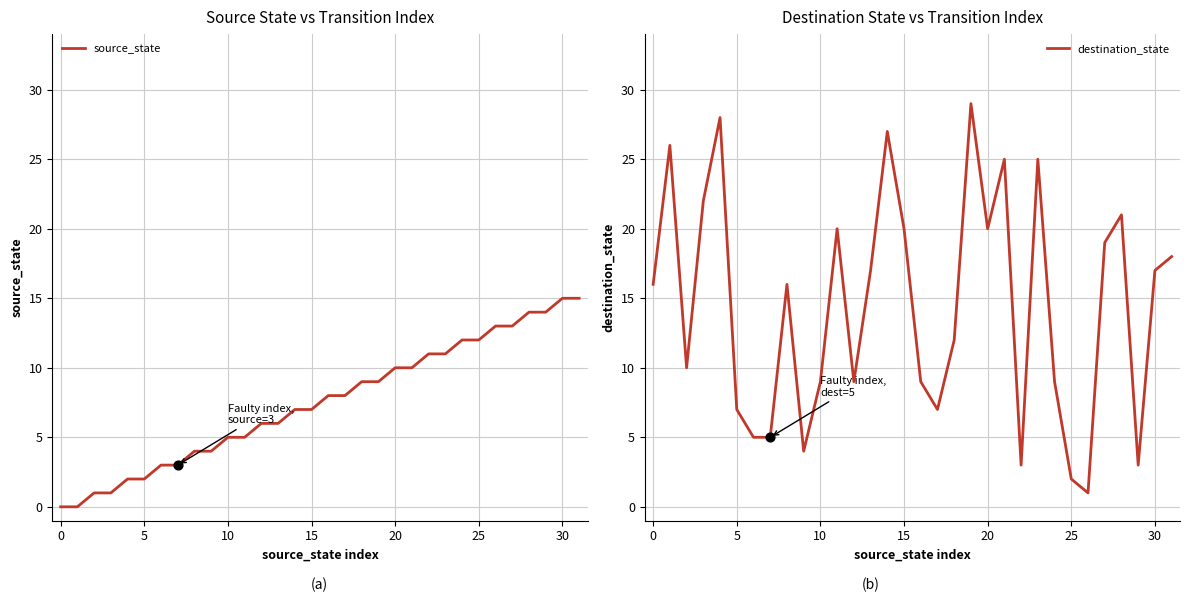

Which series has the widest spread of Y values?

destination_state